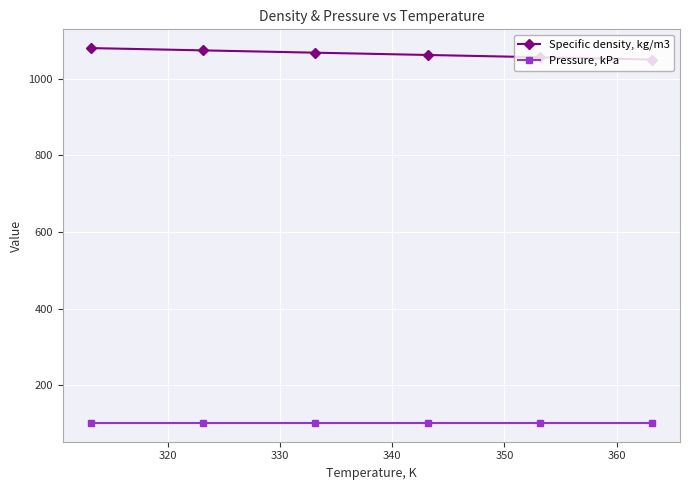

What is the value of the Pressure, kPa point at the 2nd from the left?

101.3